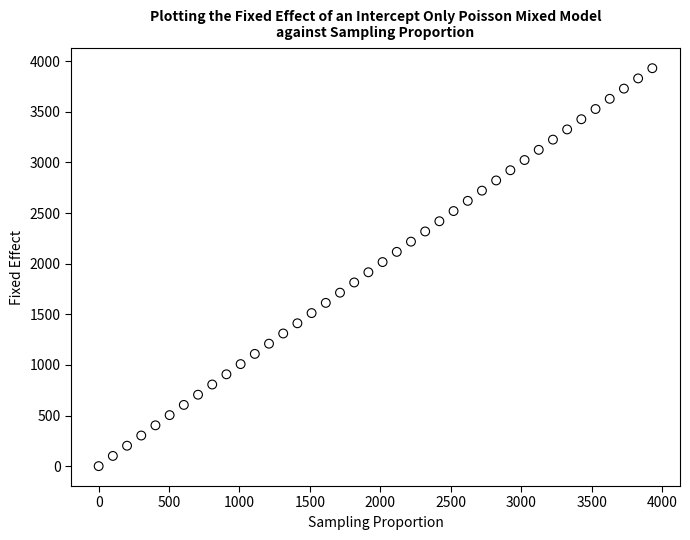

What is the range of Y values (max minus min)?

3931.2